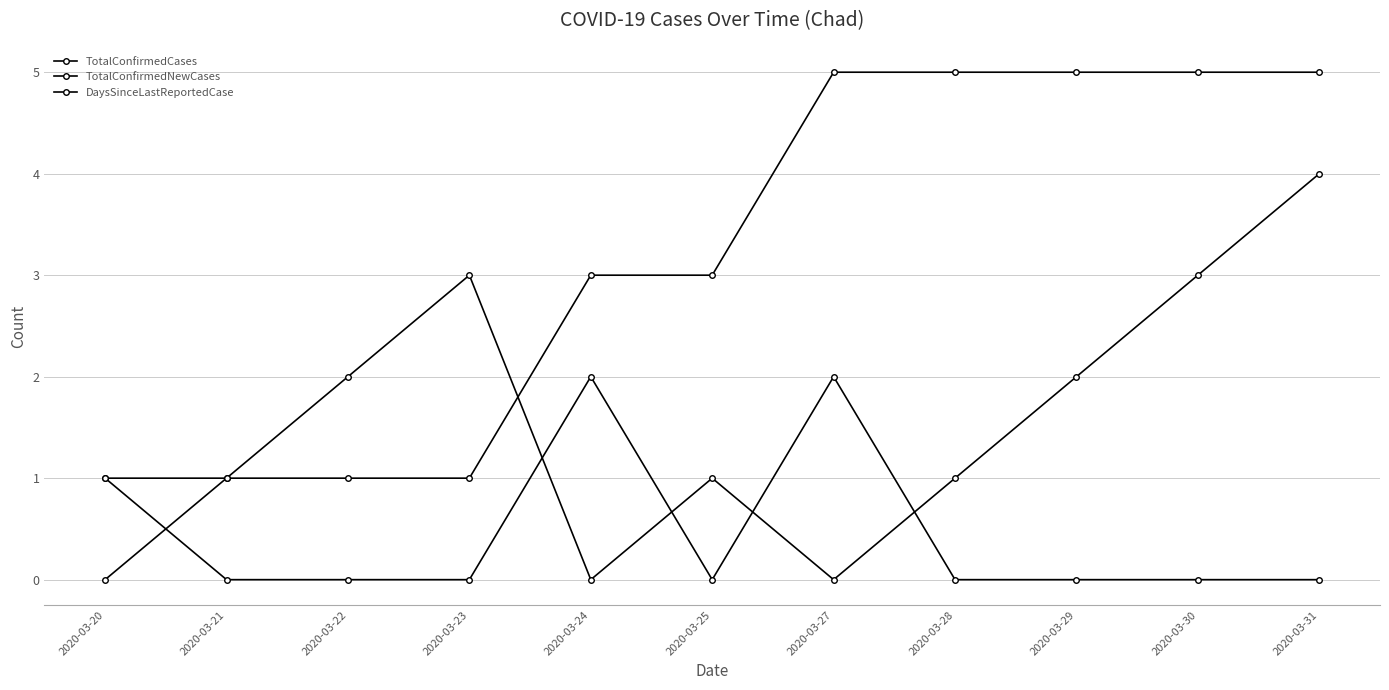

How many categories are shown in the chart?

11